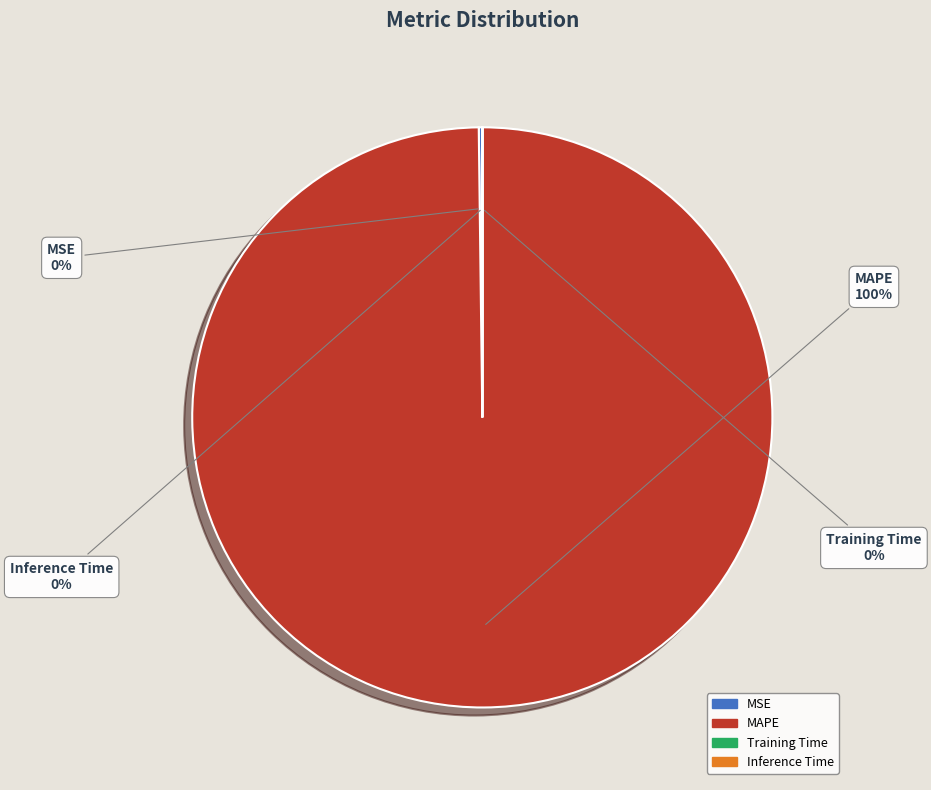

What percentage is the MAPE slice, to the nearest percent?

100%